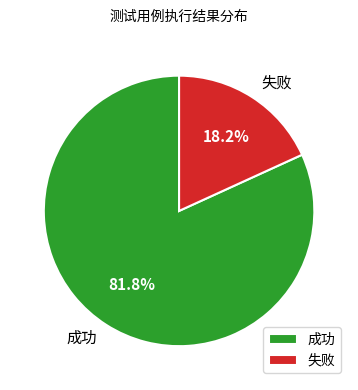

Do 成功 and 失败 together represent more than half of the pie?

Yes